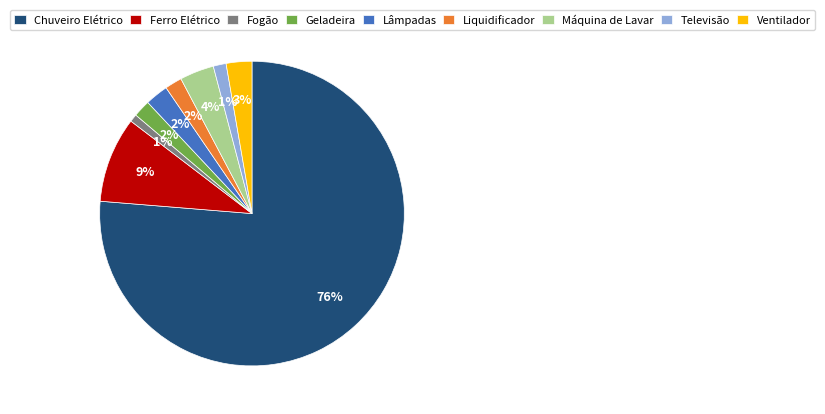

To the nearest percent, what portion does Ferro Elétrico represent?

9%